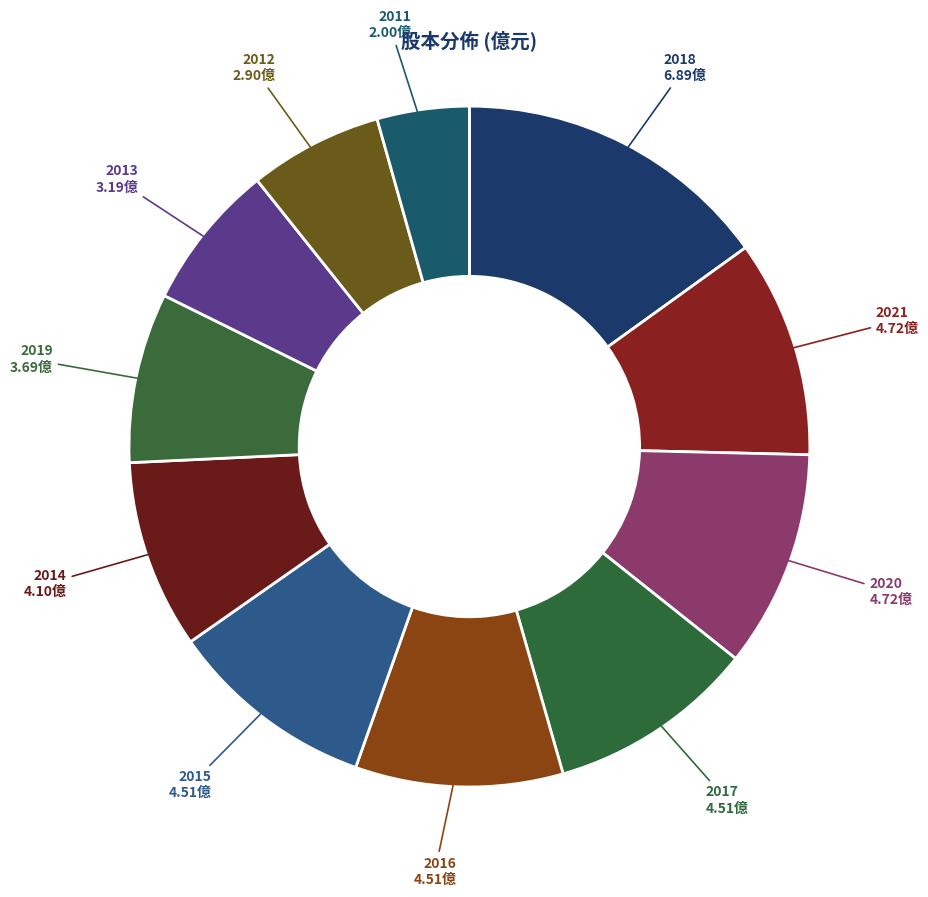

True or false: 2021 accounts for 1% of the total.

False